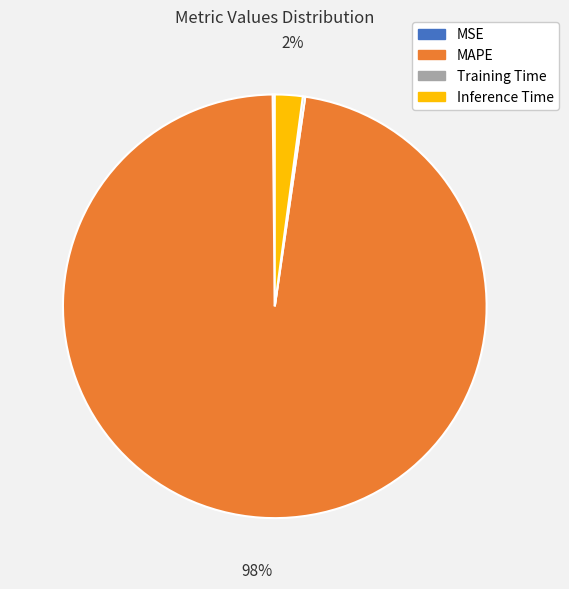

What is the largest slice in the pie chart?

MAPE